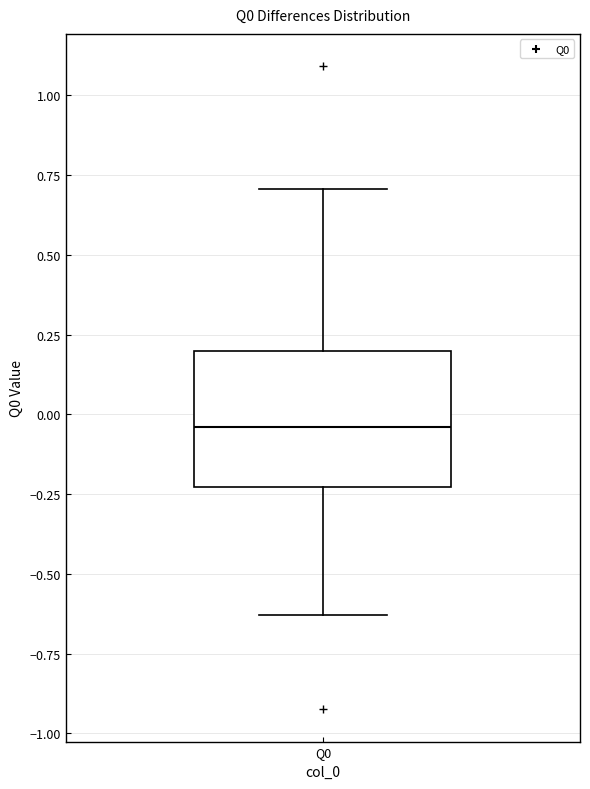

Read this box plot against the y-axis: the position of the median line, the range covered by the box, and the ends of both whiskers. The values are not printed on the chart, so give them approximately, as read against the axis.

median -0.05, box -0.25 to 0.20, whiskers -0.65 to 0.70